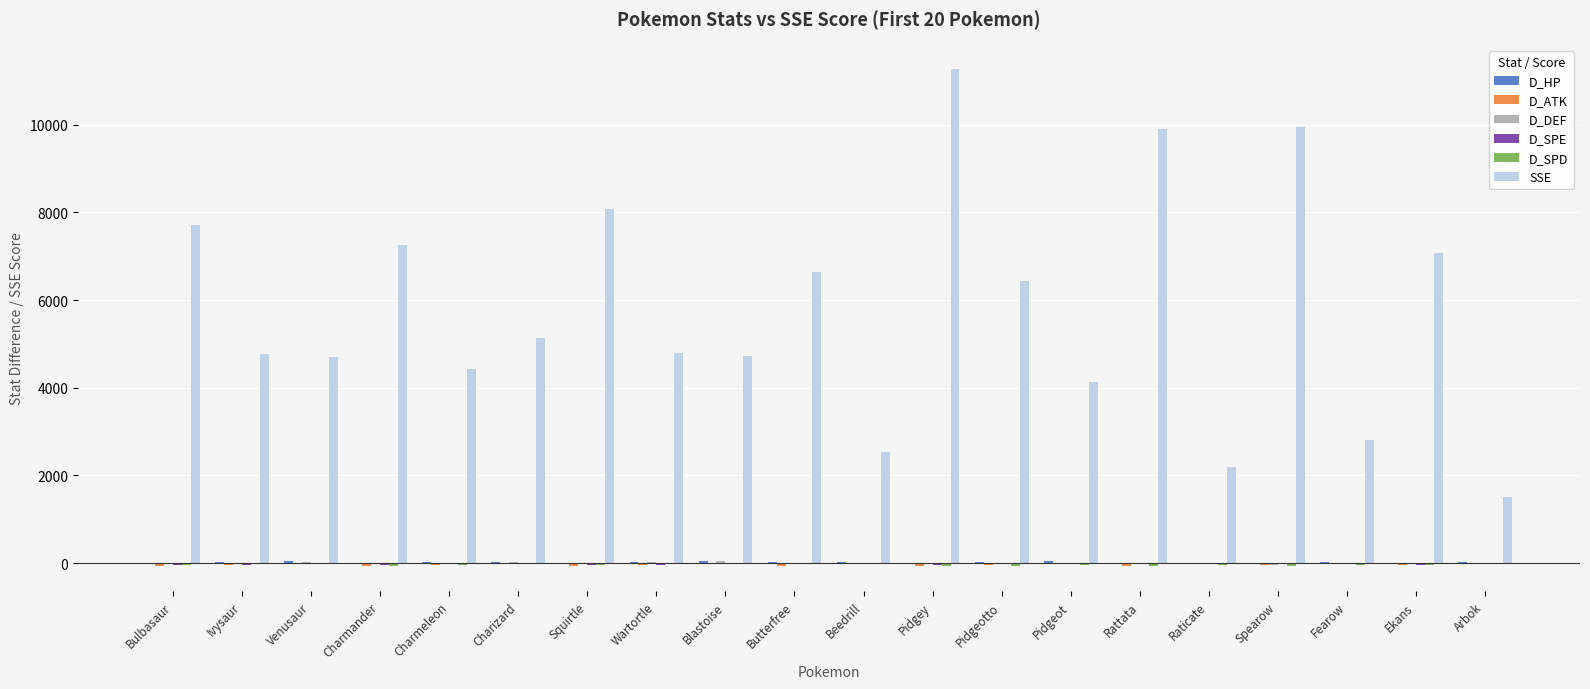

What is the maximum value shown in the chart?

11266